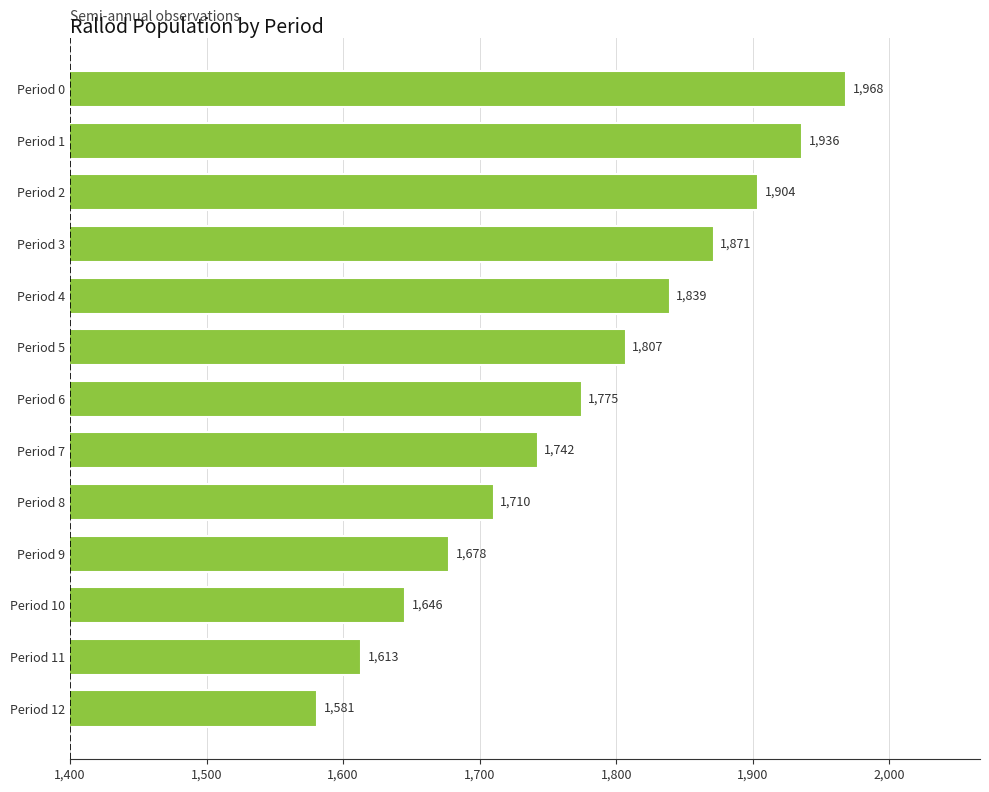

How many bars are there in total?

13